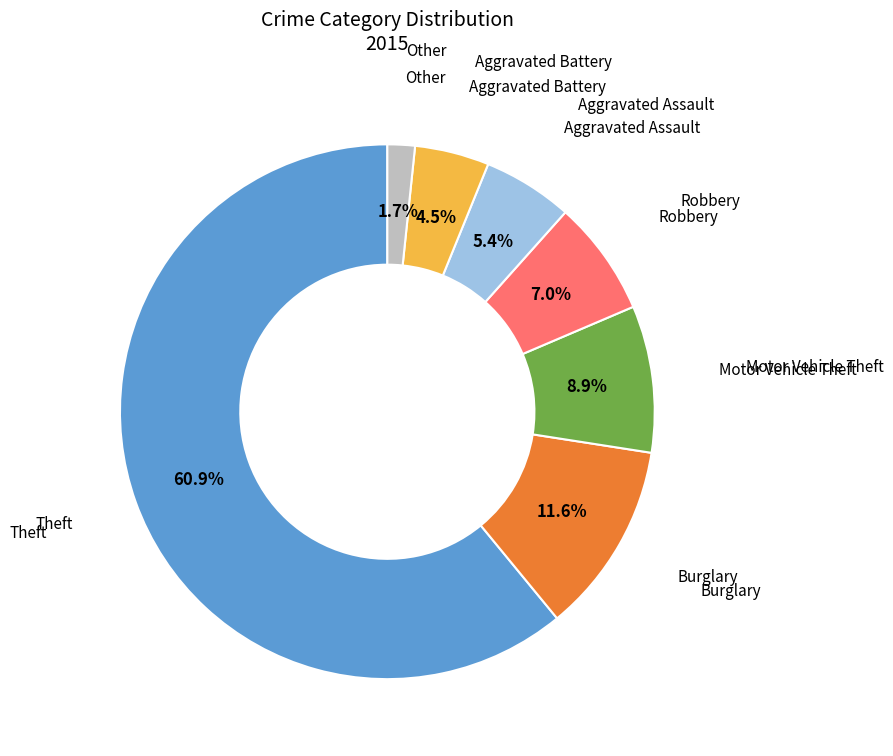

Does any single category account for the majority?

Yes